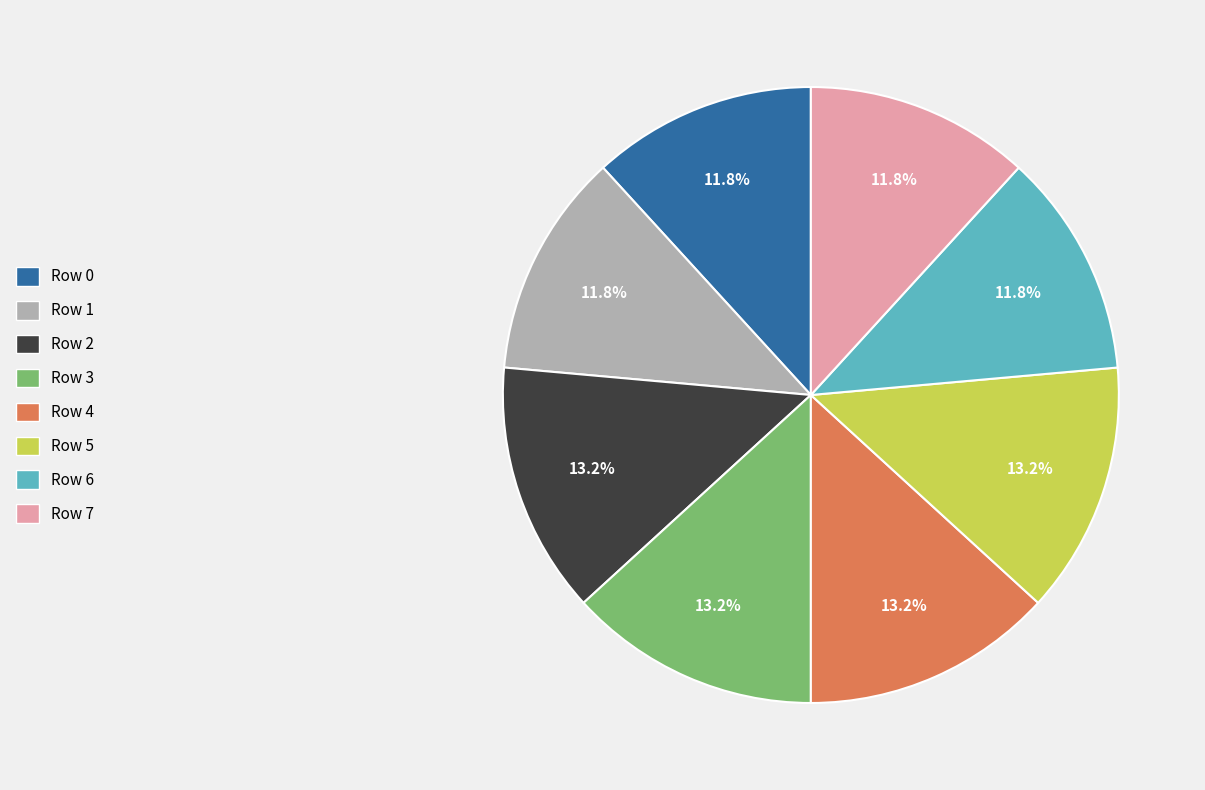

Approximately how many times larger is the value at Row 5 compared to Row 3?

1.0